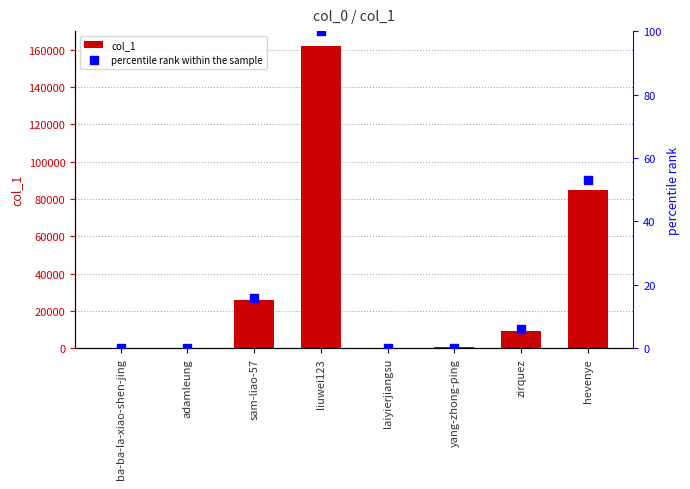

Which series contains the lowest Y value?

percentile rank within the sample